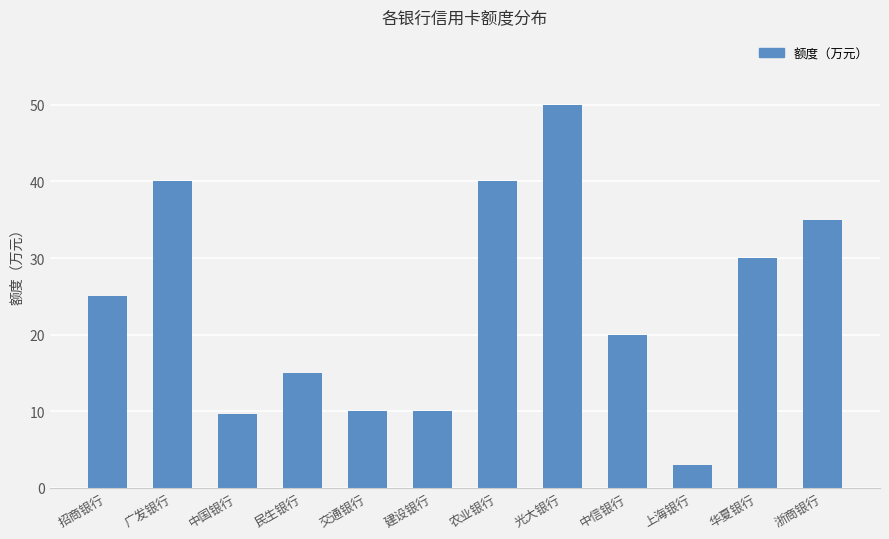

What is the maximum value shown in the chart?

50.0